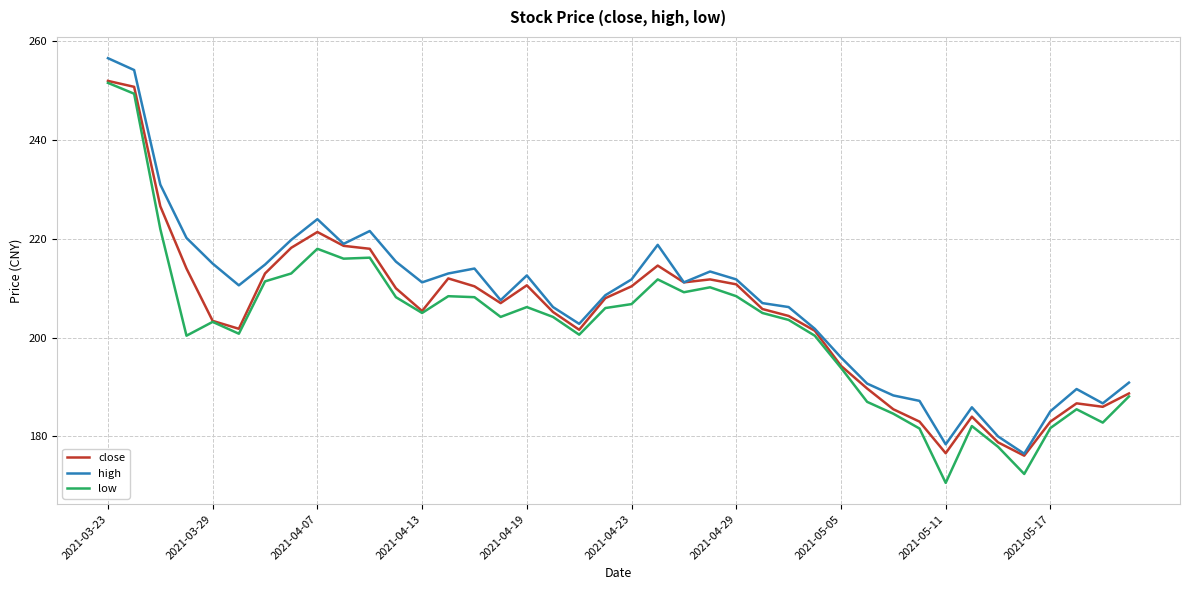

What is the lowest value of the low series?

170.6